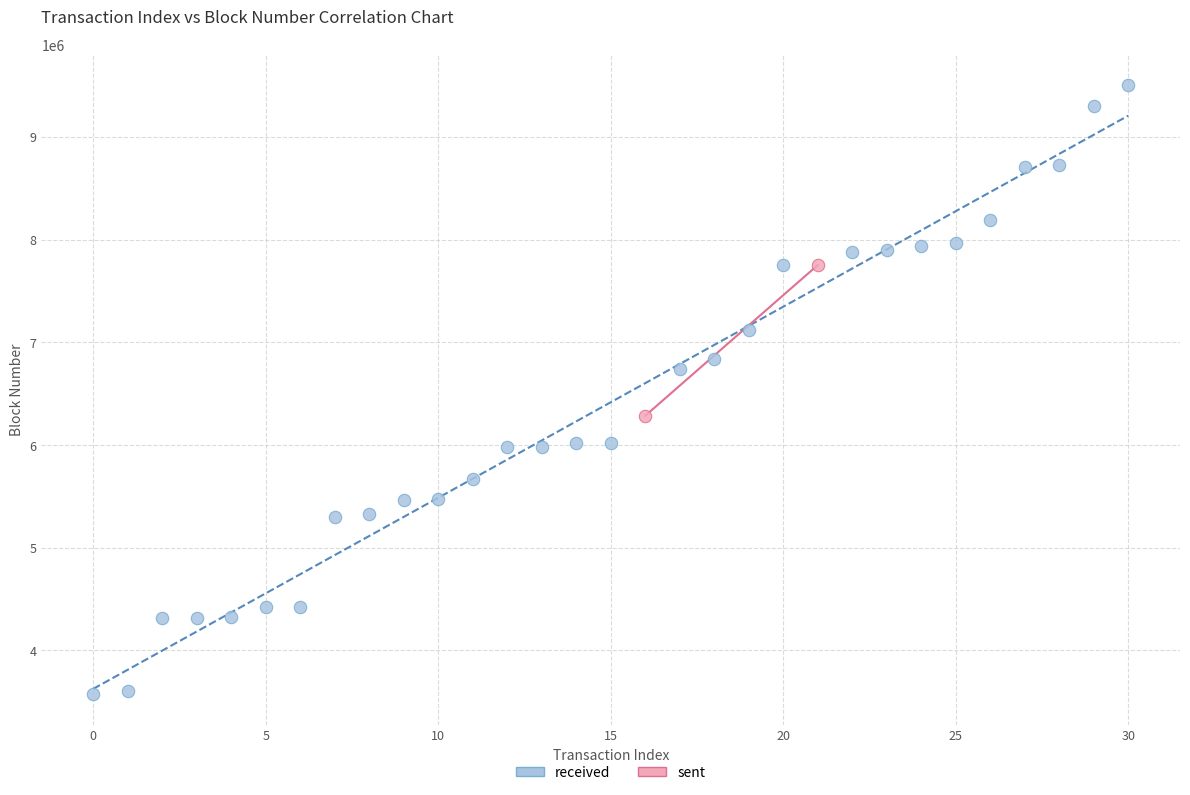

What are all the series names shown in the legend?

received, sent